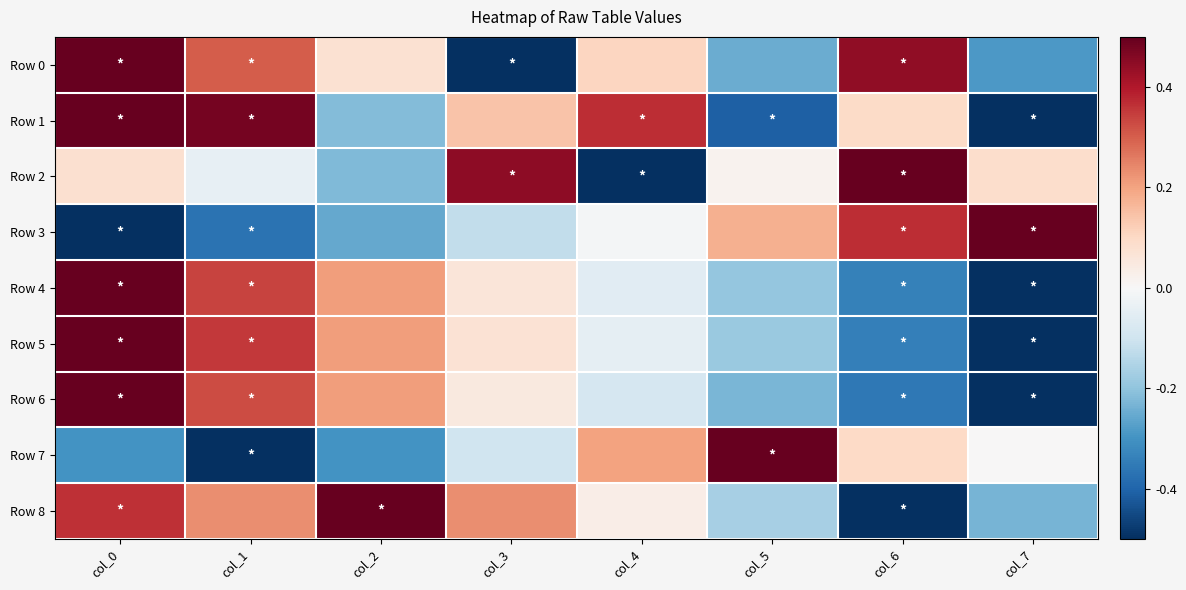

Rank the series by their maximum value, from lowest to highest.

Row 3, Row 8, Row 0, Row 1, Row 2, Row 5, Row 7, Row 4, Row 6